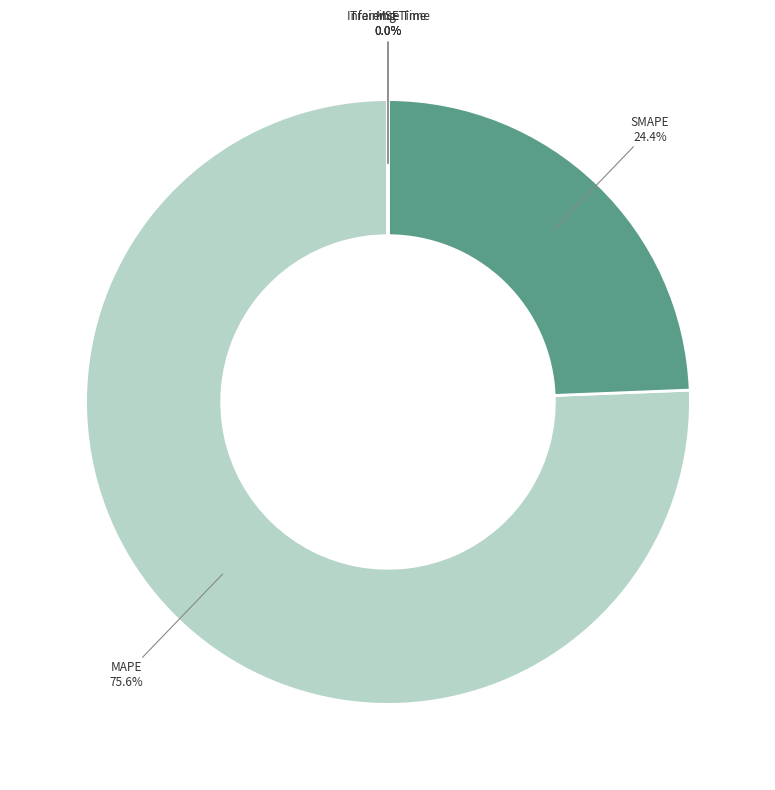

How much of the chart is everything except SMAPE?

75.6%